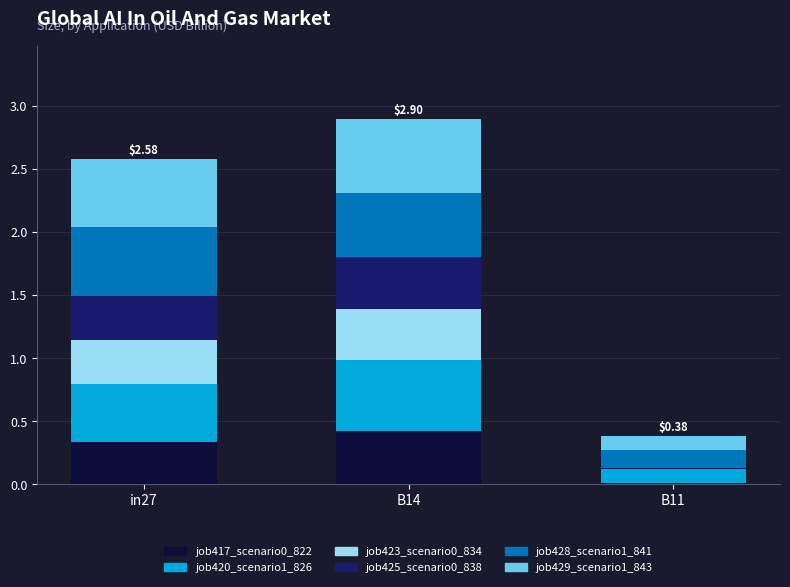

Are the bars horizontal?

No